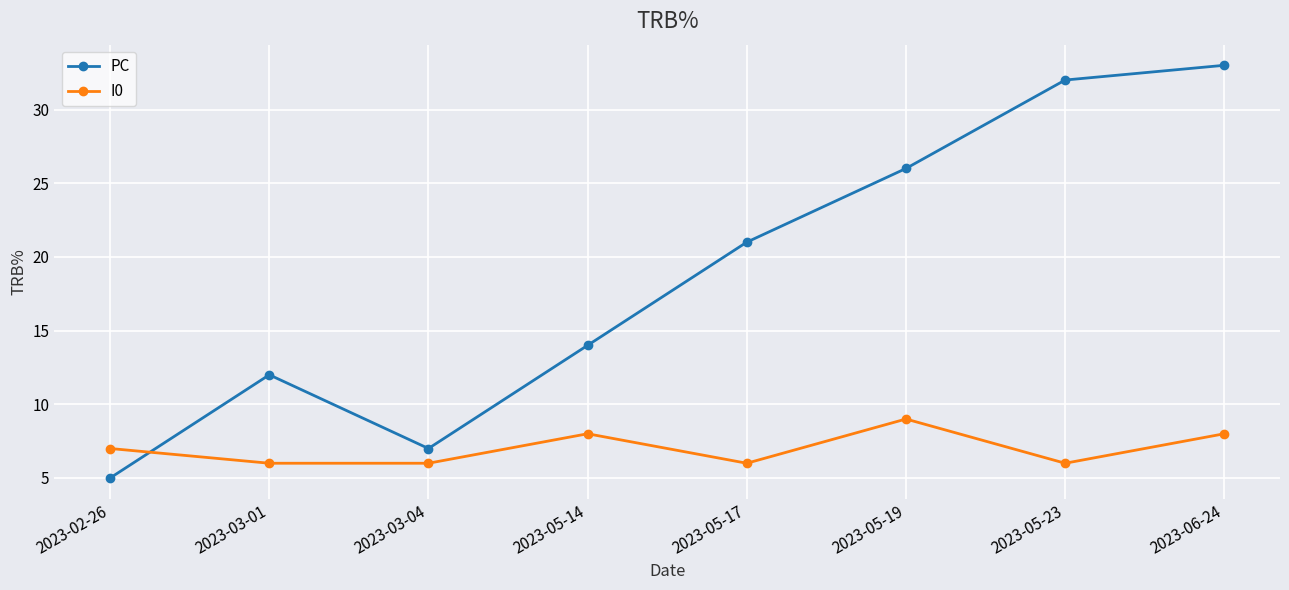

How many data points in PC are less than 21?

4